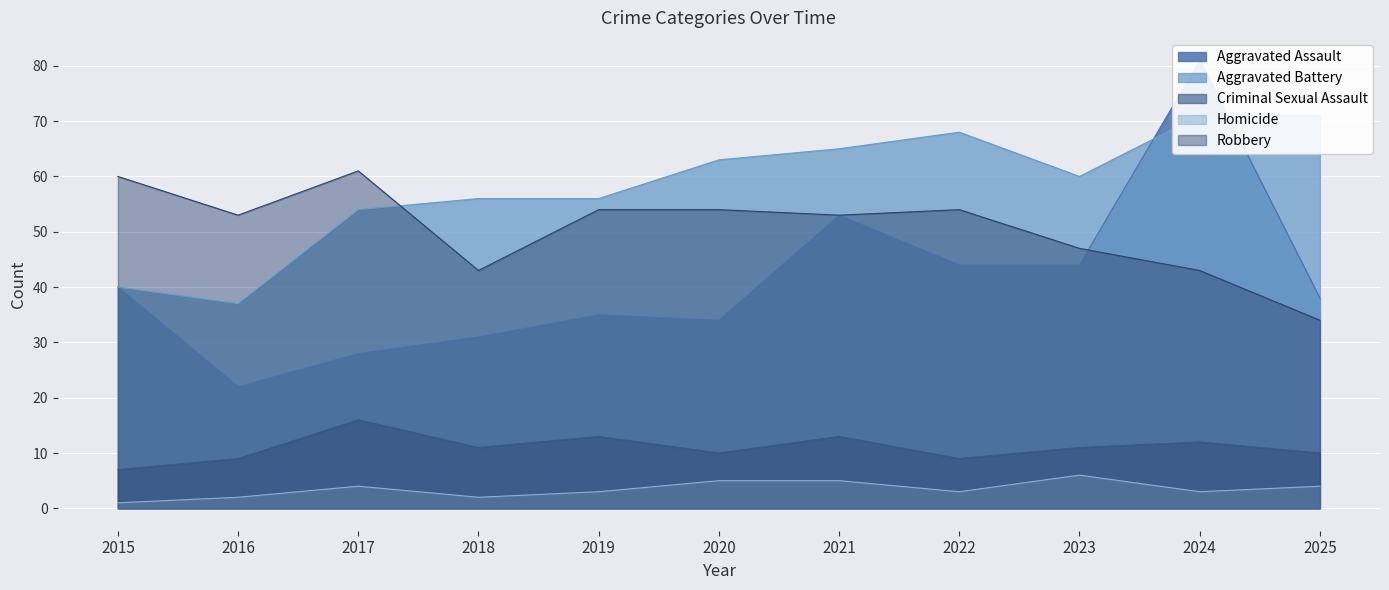

Rank the series at 2015 from highest to lowest value.

Robbery, Aggravated Assault, Aggravated Battery, Criminal Sexual Assault, Homicide